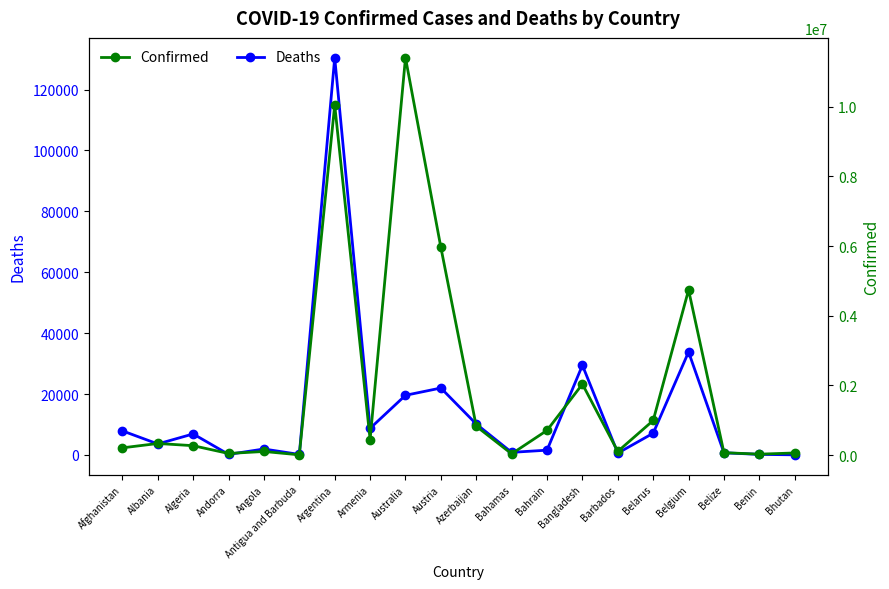

At which category is the sum across all series the highest?

Australia